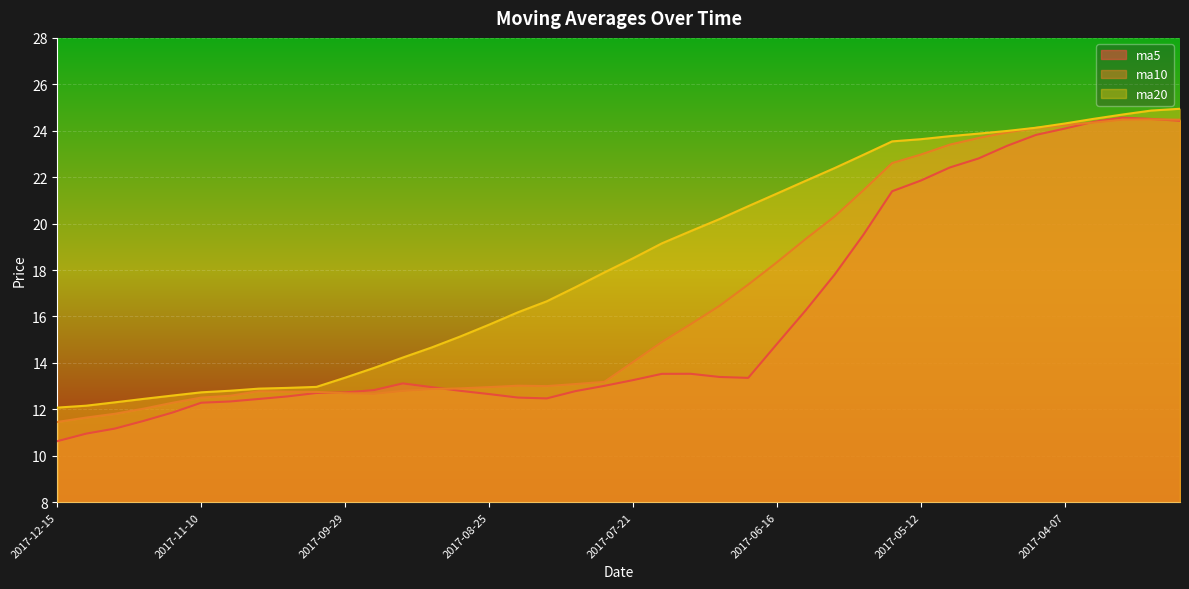

True or false: ma10 and ma20 intersect in this chart.

False